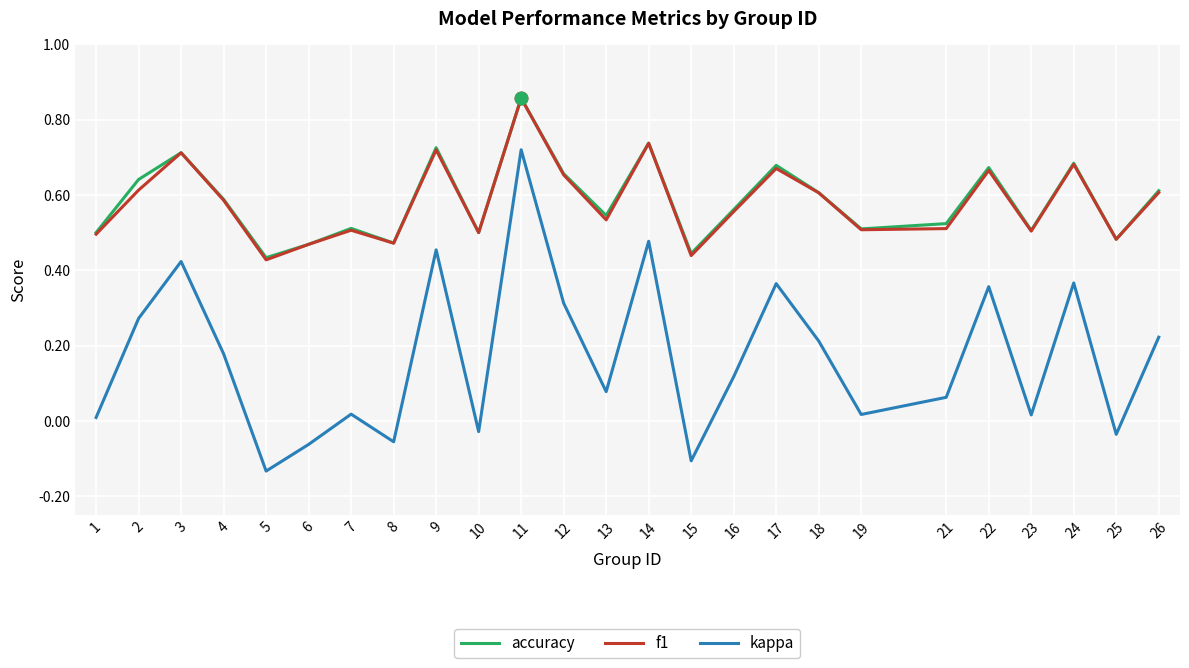

What are all the series names shown in the legend?

accuracy, f1, kappa